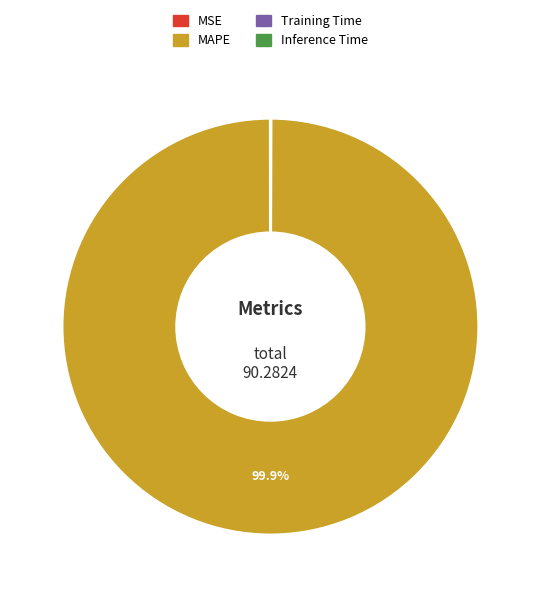

What is the majority slice?

MAPE